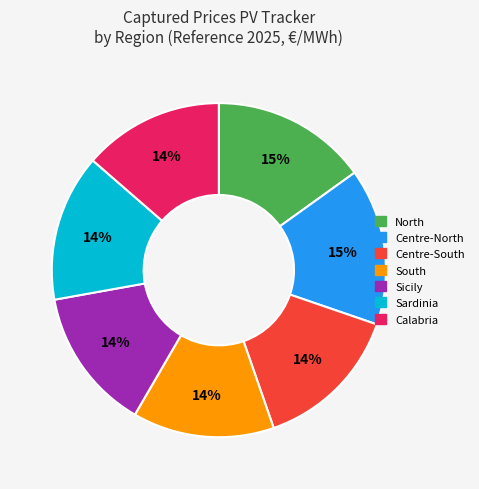

Approximately how many times larger is the value at Sardinia compared to Sicily?

1.0